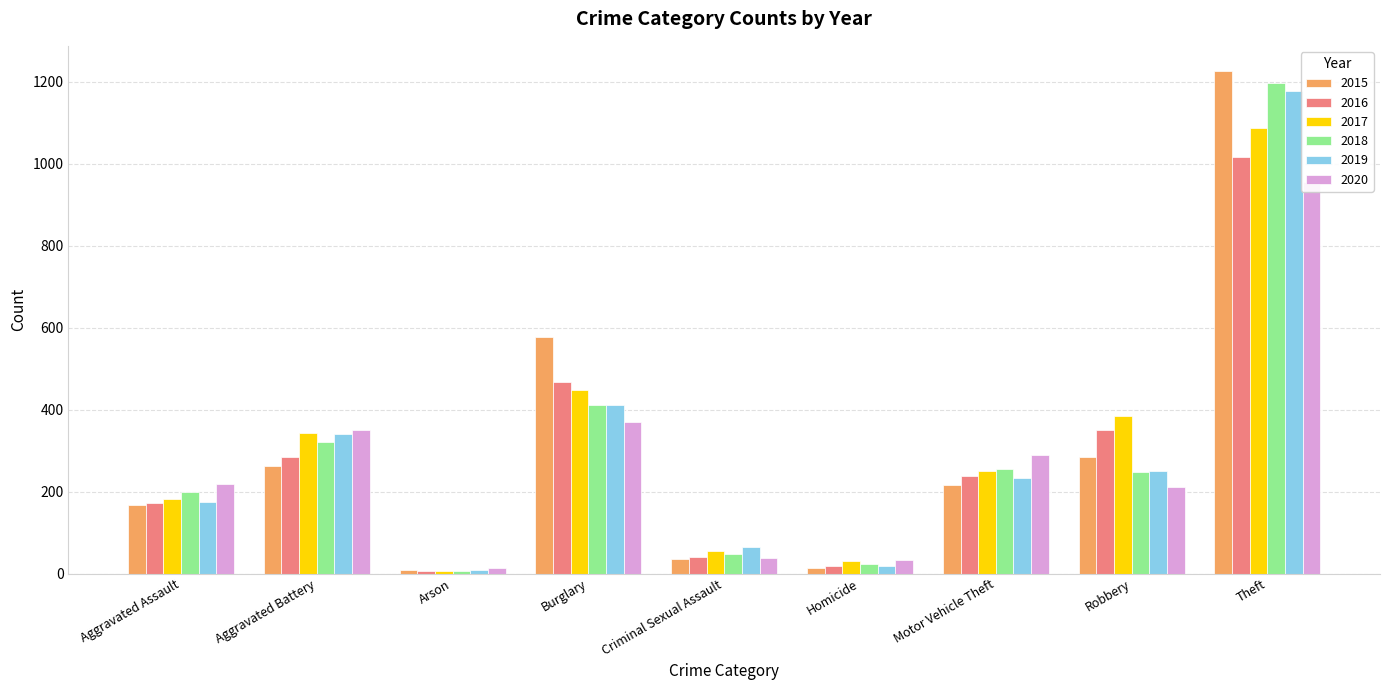

Is the value of 2019 at Aggravated Battery greater than the value of 2018 at Robbery?

Yes